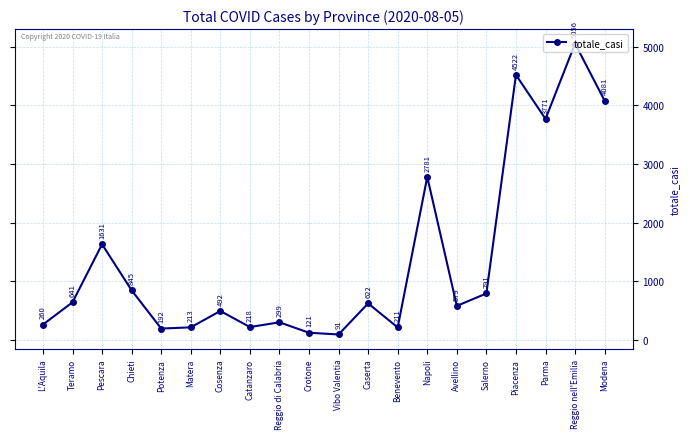

What is the greatest value displayed?

5056